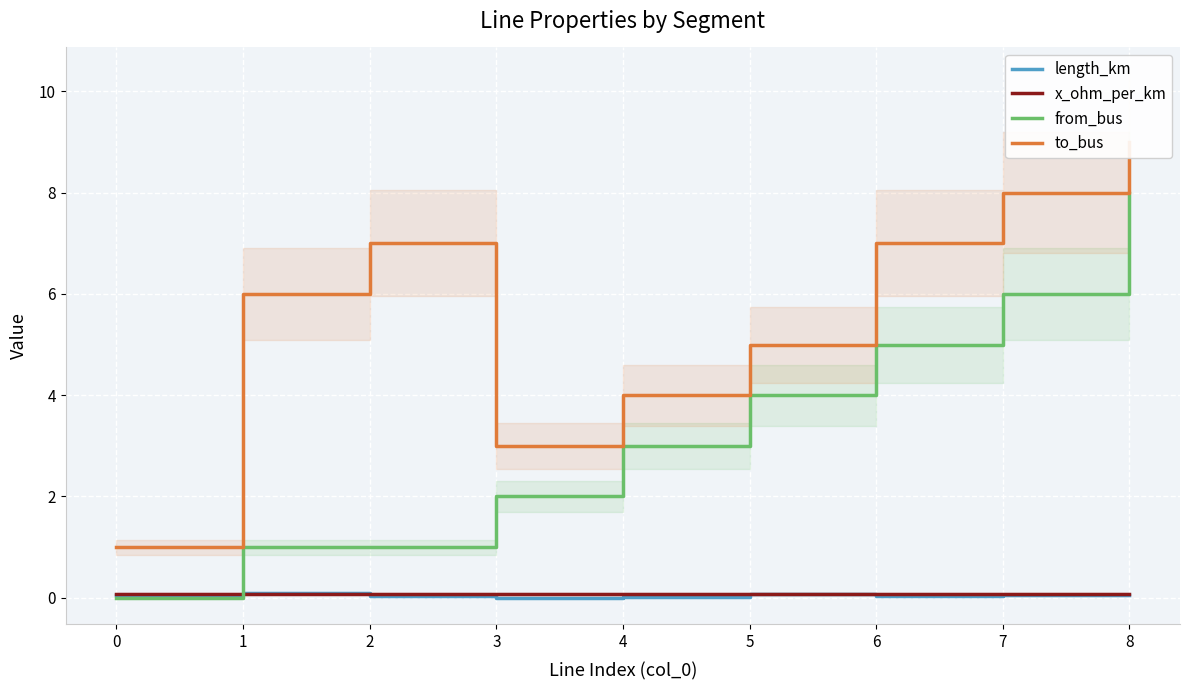

How many distinct data groups are displayed?

4